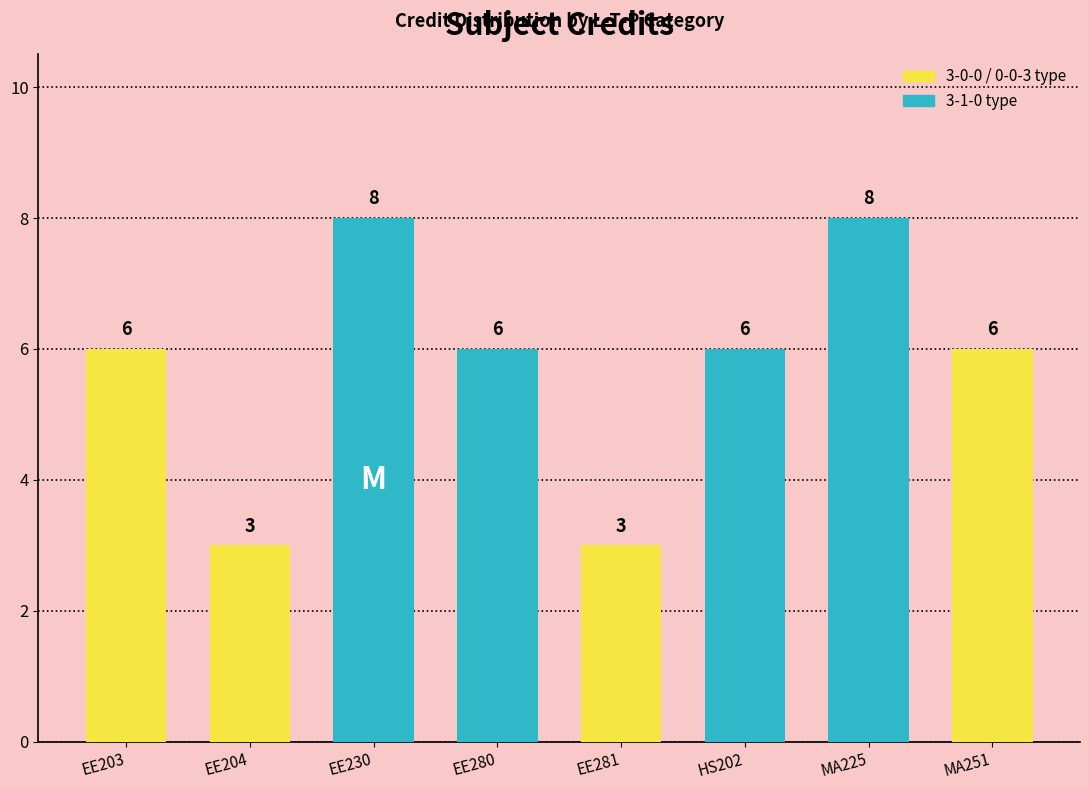

Is it true that the value at MA225 is 8?

True